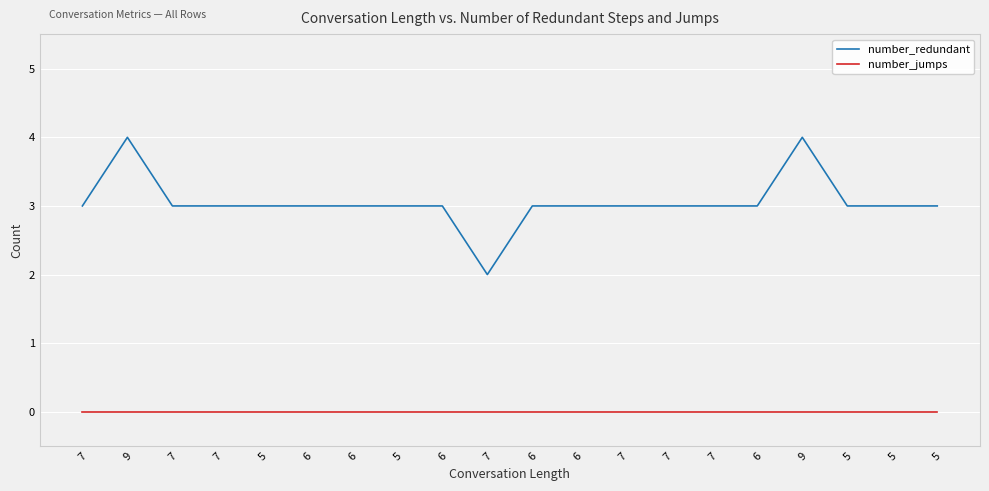

What are all the series names shown in the legend?

number_redundant, number_jumps